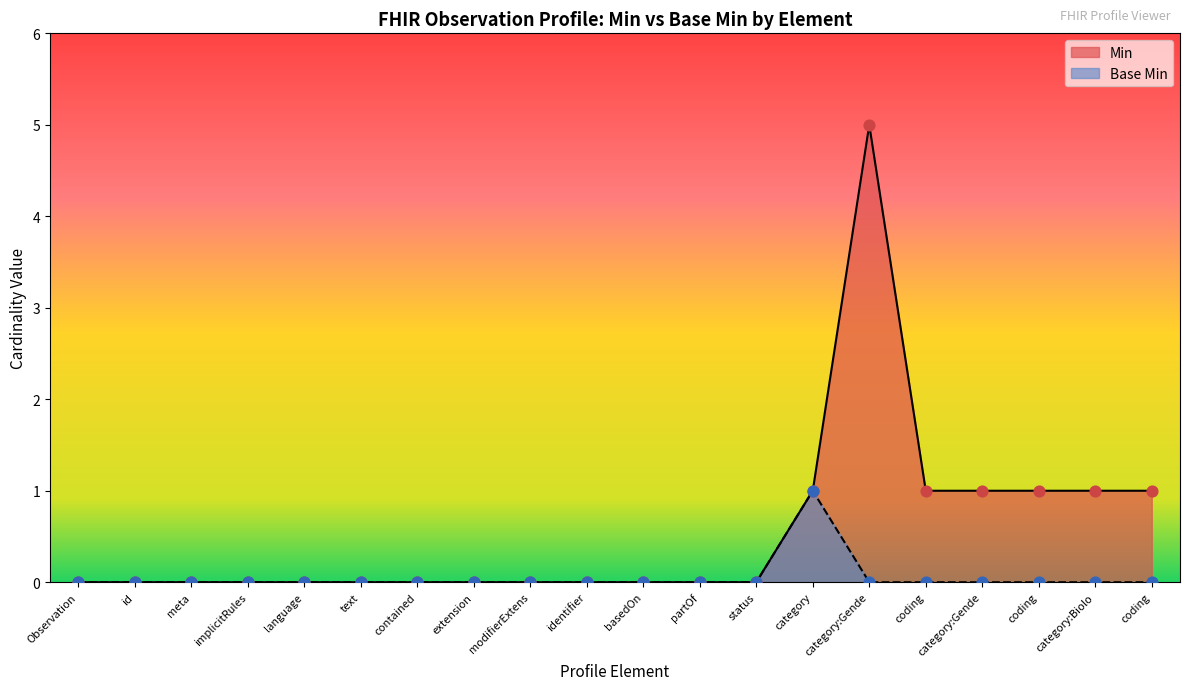

Which series has the largest Y range (max minus min)?

Min